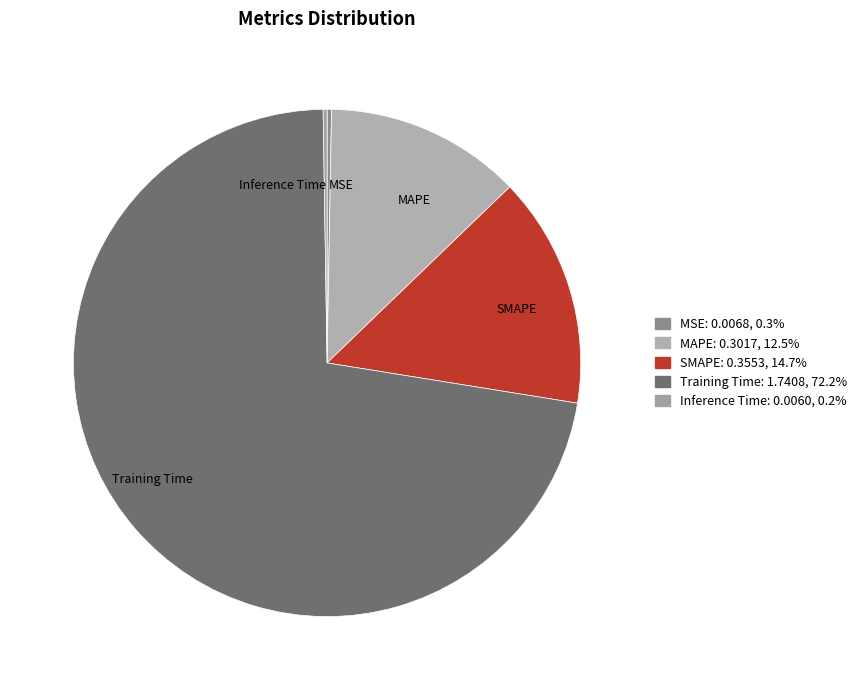

Which slice represents more than half of the pie?

Training Time